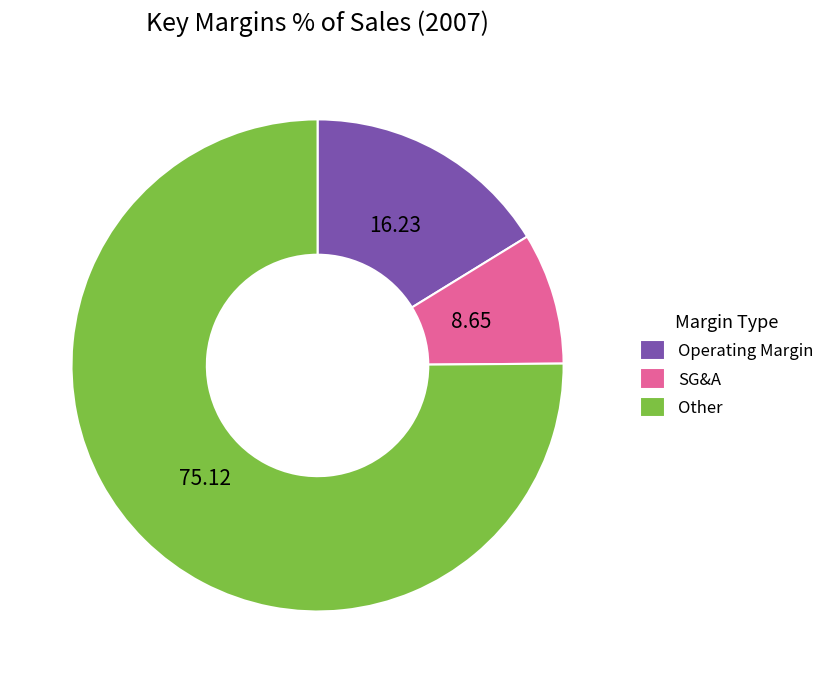

Is it true that Other is 85% of the pie?

False